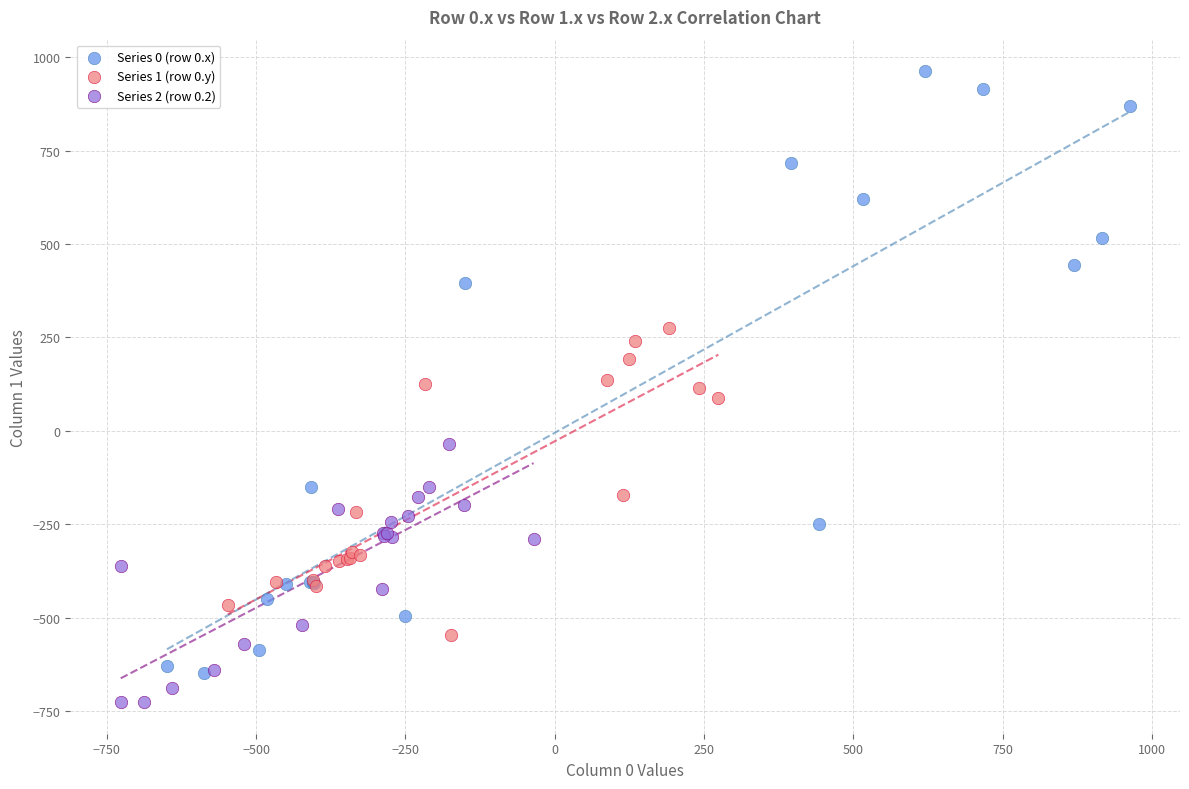

Which series has the widest spread of Y values?

Series 0 (row 0.x)